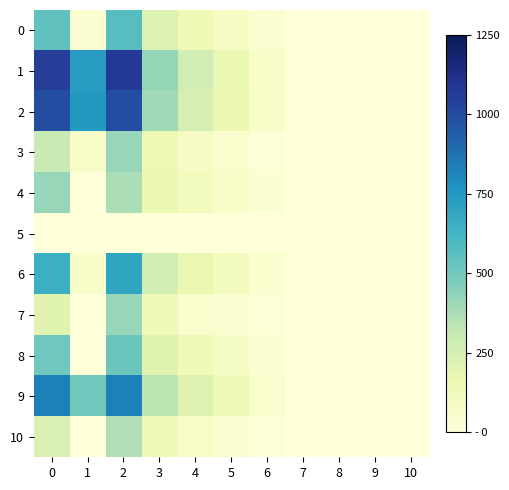

Which series has the largest total across all categories?

1